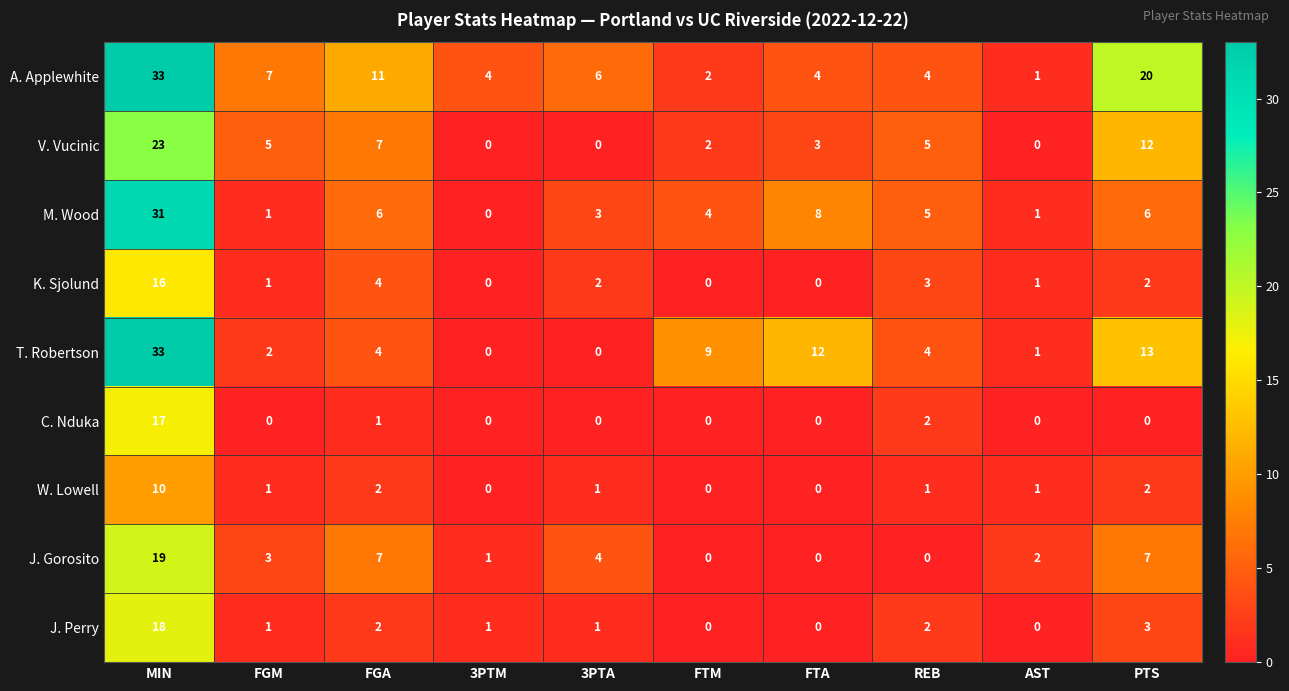

What is the sum of the V. Vucinic values at FGA and MIN?

30